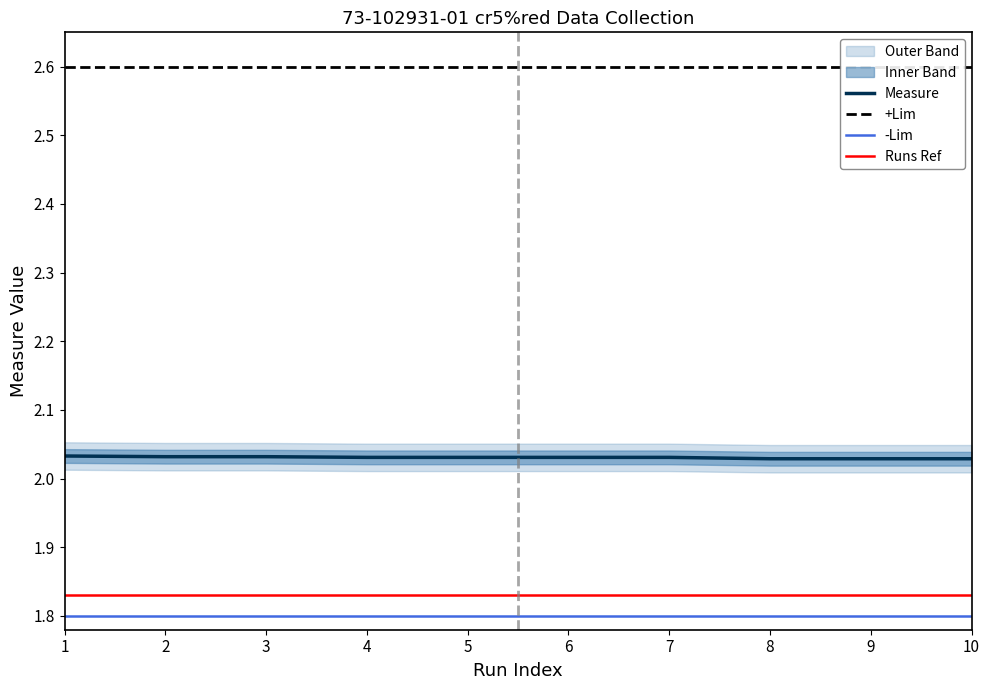

What is the maximum value for -Lim?

1.8